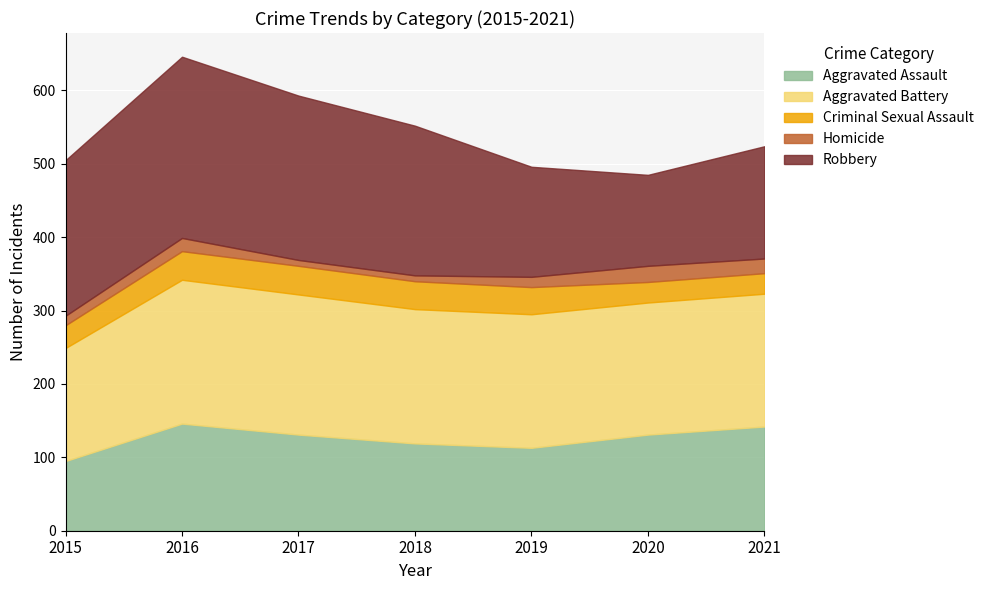

How many Homicide values are between 8 and 20?

6